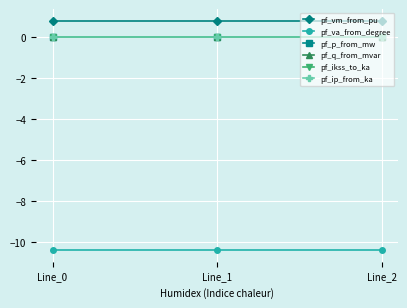

Between Line_2 and Line_1, which is larger?

Line_1